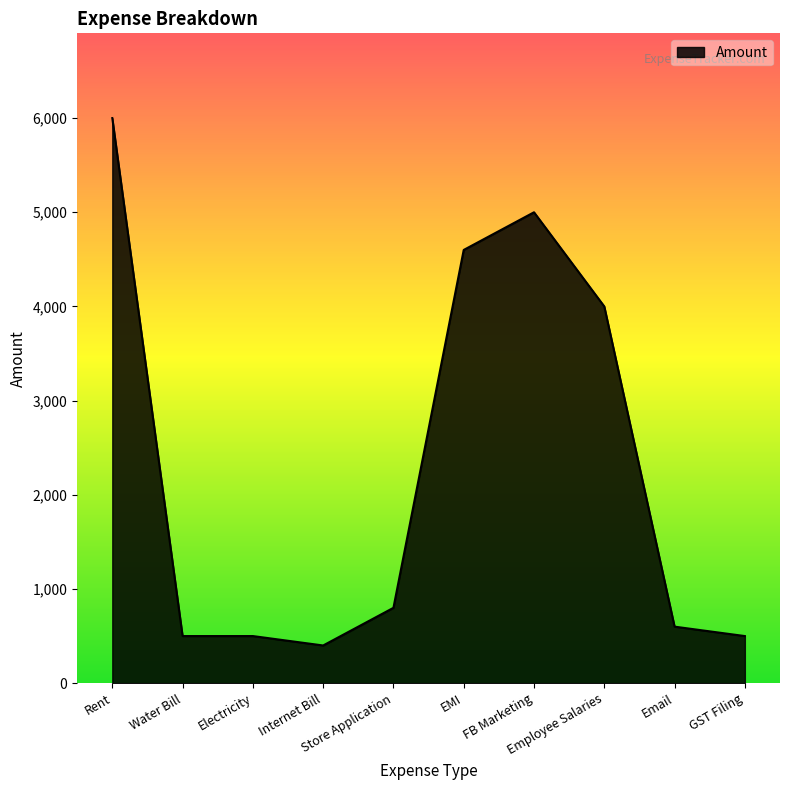

What is the change in value from FB Marketing to Employee Salaries?

-1000